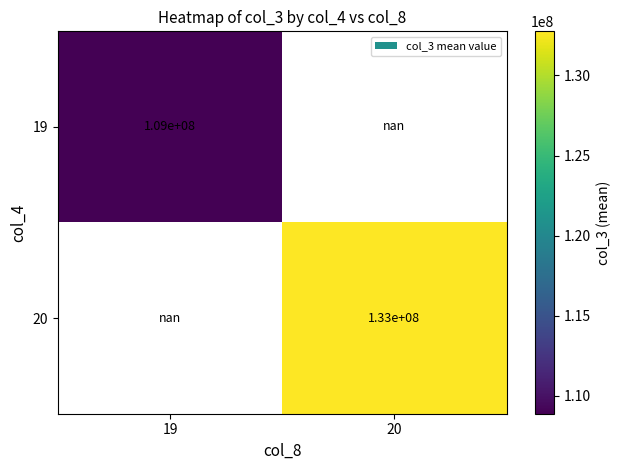

The 20 series shows 133000000.0 at 20. True or false?

True